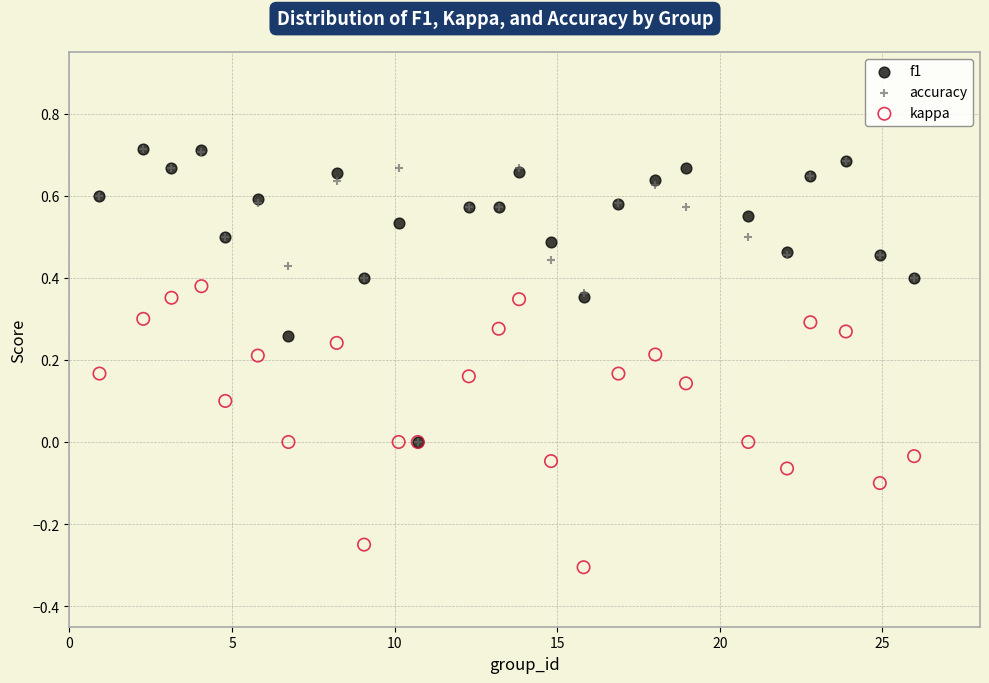

Which series contains the lowest Y value?

kappa